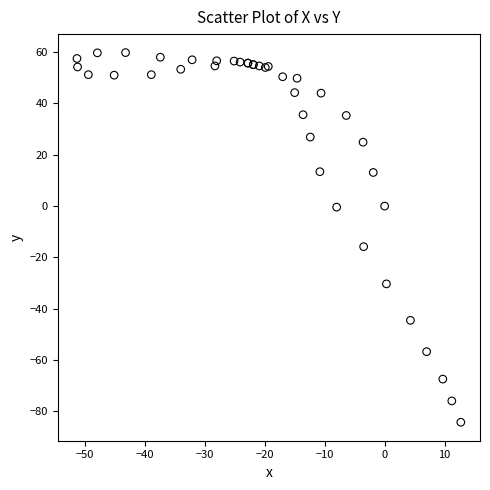

What Y value in the scatter plot is closest to -12?

-15.8